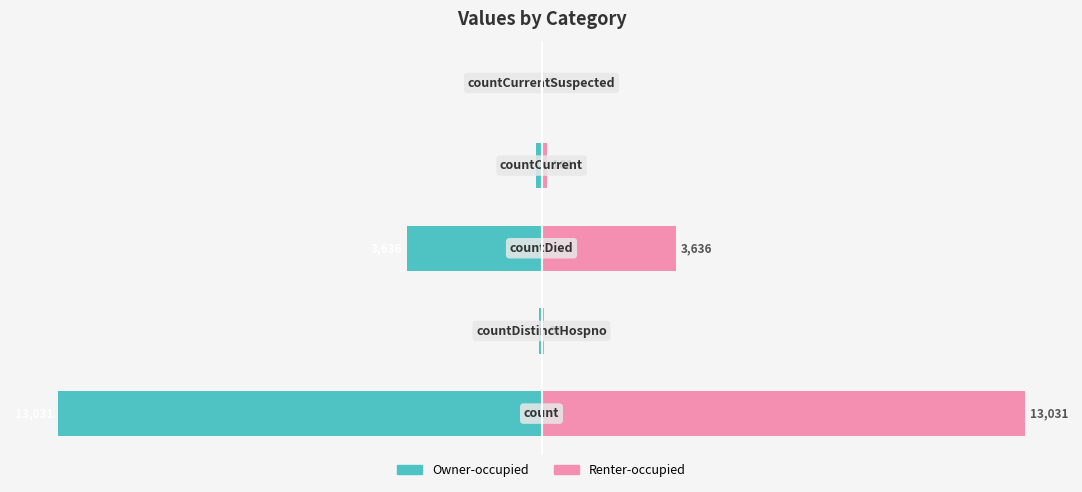

How many bars are there in total?

10